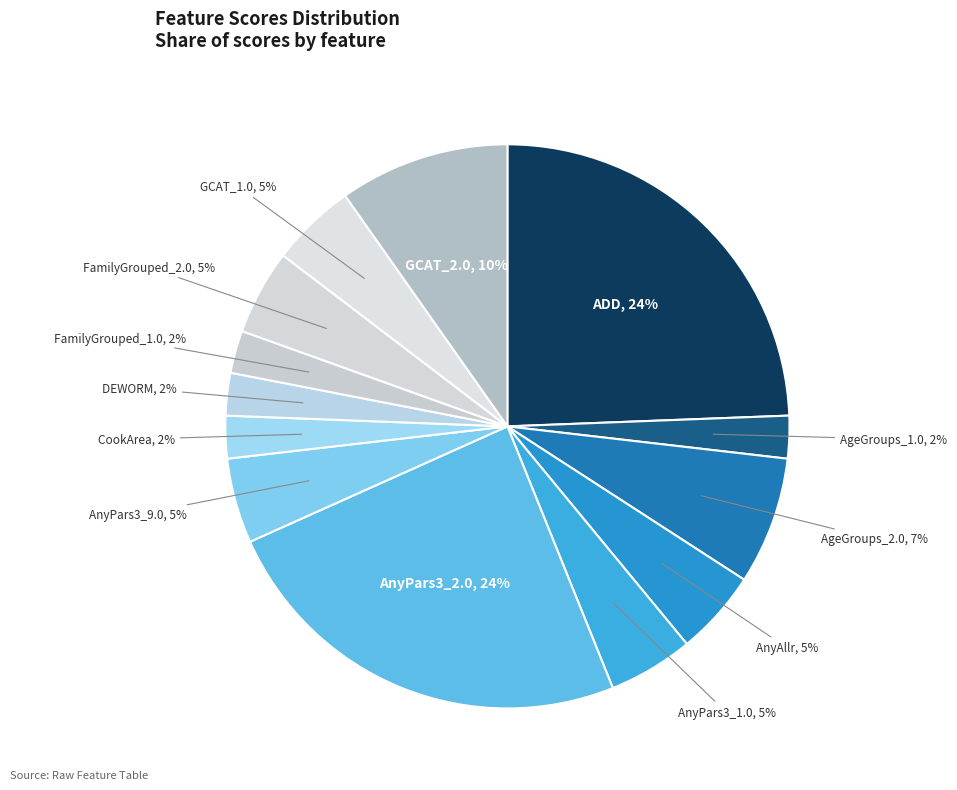

Does any single category account for the majority?

No